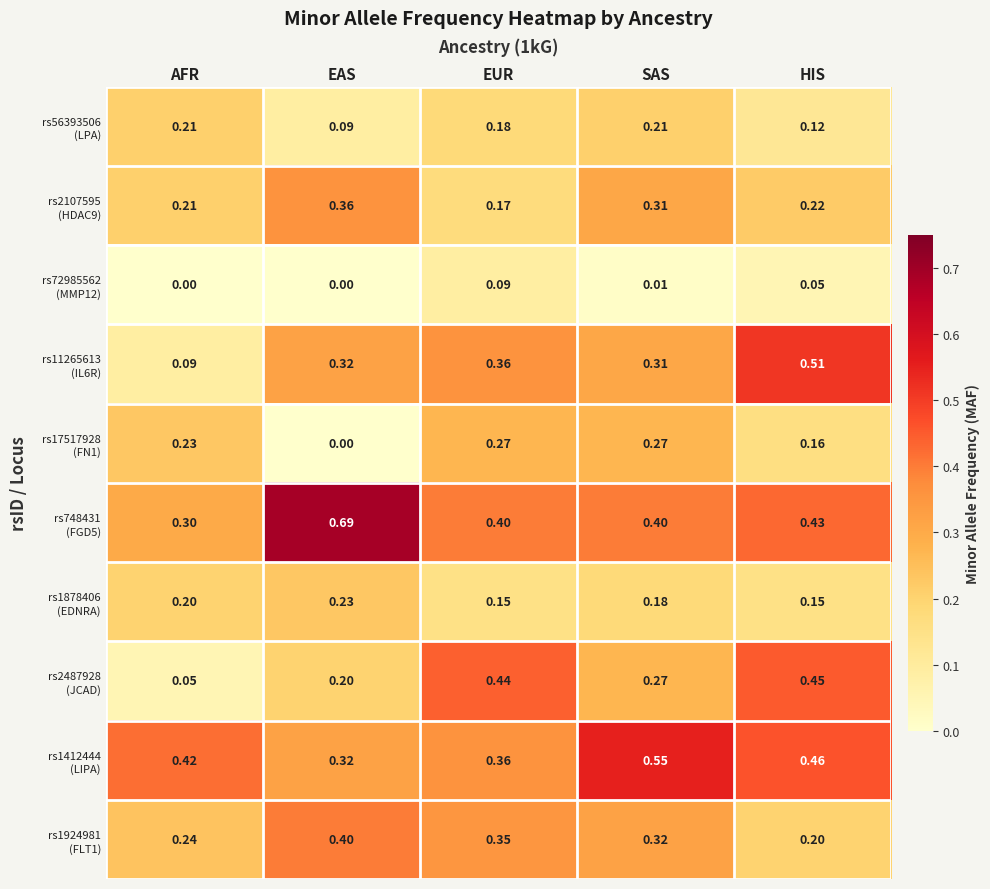

At which category is the sum across all series the highest?

SAS